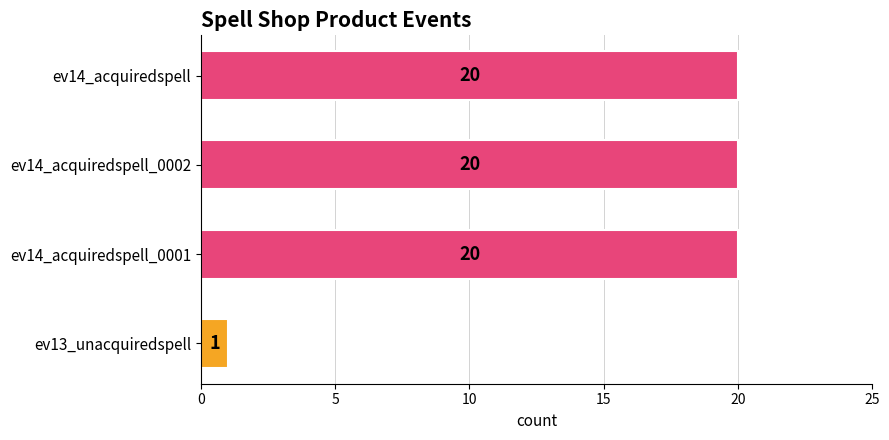

What is the change in value from ev13_unacquiredspell to ev14_acquiredspell_0002?

+19